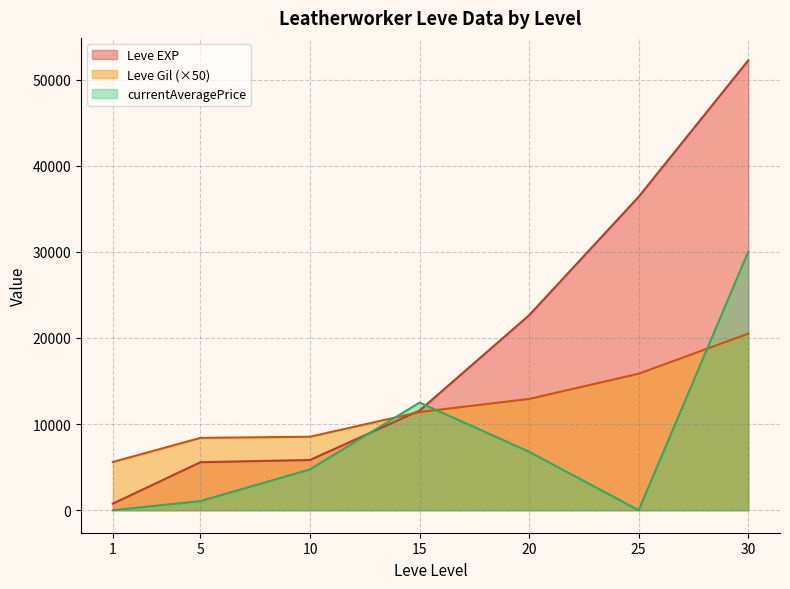

The value of Leve Gil (×50) at 10 is 8533.3. True or false?

True